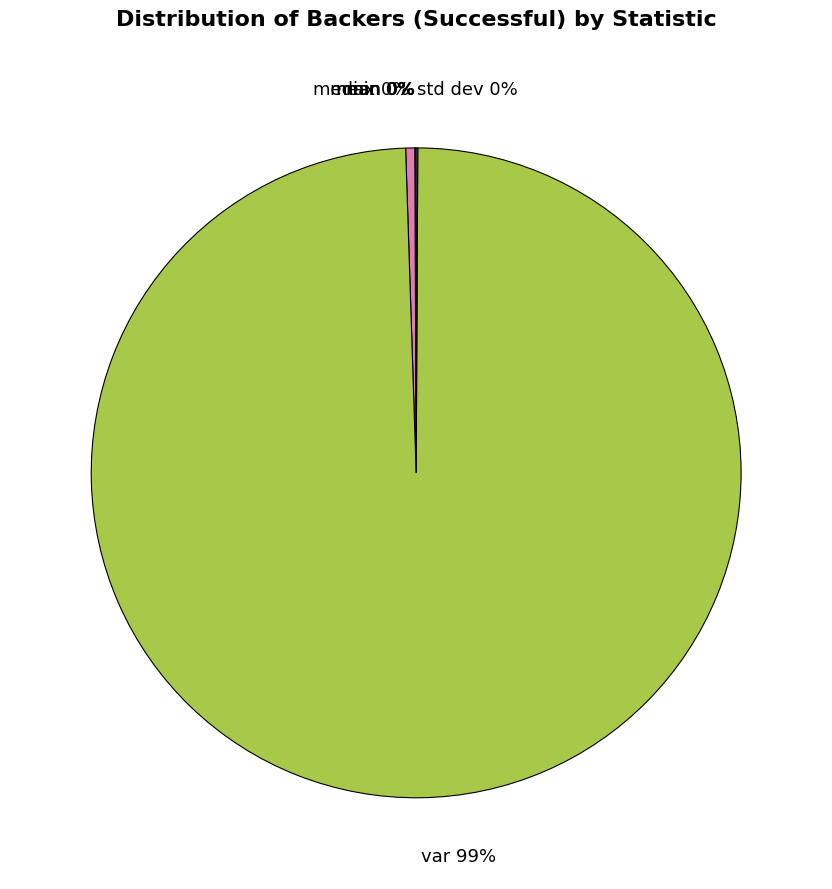

Which slice represents more than half of the pie?

var